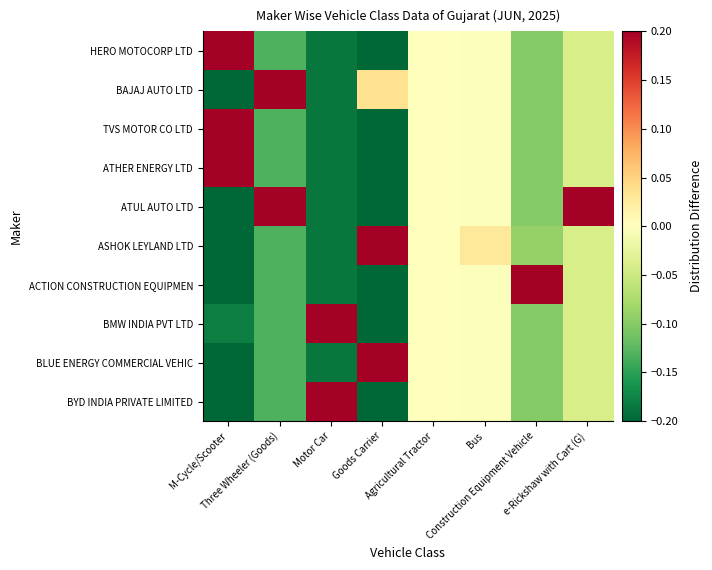

Reading right to left, list all the values displayed in this chart.

HERO MOTOCORP LTD: e-Rickshaw with Cart (G)=-0.0	Construction Equipment Vehicle=-0.1	Bus=-0.0	Agricultural Tractor=0.0	Goods Carrier=-0.2	Motor Car=-0.2	Three Wheeler (Goods)=-0.1	M-Cycle/Scooter=0.7
BAJAJ AUTO LTD: e-Rickshaw with Cart (G)=-0.0	Construction Equipment Vehicle=-0.1	Bus=-0.0	Agricultural Tractor=0.0	Goods Carrier=0.0	Motor Car=-0.2	Three Wheeler (Goods)=0.6	M-Cycle/Scooter=-0.3
TVS MOTOR CO LTD: e-Rickshaw with Cart (G)=-0.0	Construction Equipment Vehicle=-0.1	Bus=-0.0	Agricultural Tractor=0.0	Goods Carrier=-0.2	Motor Car=-0.2	Three Wheeler (Goods)=-0.1	M-Cycle/Scooter=0.7
ATHER ENERGY LTD: e-Rickshaw with Cart (G)=-0.0	Construction Equipment Vehicle=-0.1	Bus=-0.0	Agricultural Tractor=0.0	Goods Carrier=-0.2	Motor Car=-0.2	Three Wheeler (Goods)=-0.1	M-Cycle/Scooter=0.7
ATUL AUTO LTD: e-Rickshaw with Cart (G)=0.4	Construction Equipment Vehicle=-0.1	Bus=-0.0	Agricultural Tractor=0.0	Goods Carrier=-0.2	Motor Car=-0.2	Three Wheeler (Goods)=0.5	M-Cycle/Scooter=-0.3
ASHOK LEYLAND LTD: e-Rickshaw with Cart (G)=-0.0	Construction Equipment Vehicle=-0.1	Bus=0.0	Agricultural Tractor=0.0	Goods Carrier=0.7	Motor Car=-0.2	Three Wheeler (Goods)=-0.1	M-Cycle/Scooter=-0.3
ACTION CONSTRUCTION EQUIPMEN: e-Rickshaw with Cart (G)=-0.0	Construction Equipment Vehicle=0.9	Bus=-0.0	Agricultural Tractor=0.0	Goods Carrier=-0.2	Motor Car=-0.2	Three Wheeler (Goods)=-0.1	M-Cycle/Scooter=-0.3
BMW INDIA PVT LTD: e-Rickshaw with Cart (G)=-0.0	Construction Equipment Vehicle=-0.1	Bus=-0.0	Agricultural Tractor=0.0	Goods Carrier=-0.2	Motor Car=0.7	Three Wheeler (Goods)=-0.1	M-Cycle/Scooter=-0.2
BLUE ENERGY COMMERCIAL VEHIC: e-Rickshaw with Cart (G)=-0.0	Construction Equipment Vehicle=-0.1	Bus=-0.0	Agricultural Tractor=0.0	Goods Carrier=0.8	Motor Car=-0.2	Three Wheeler (Goods)=-0.1	M-Cycle/Scooter=-0.3
BYD INDIA PRIVATE LIMITED: e-Rickshaw with Cart (G)=-0.0	Construction Equipment Vehicle=-0.1	Bus=-0.0	Agricultural Tractor=0.0	Goods Carrier=-0.2	Motor Car=0.8	Three Wheeler (Goods)=-0.1	M-Cycle/Scooter=-0.3